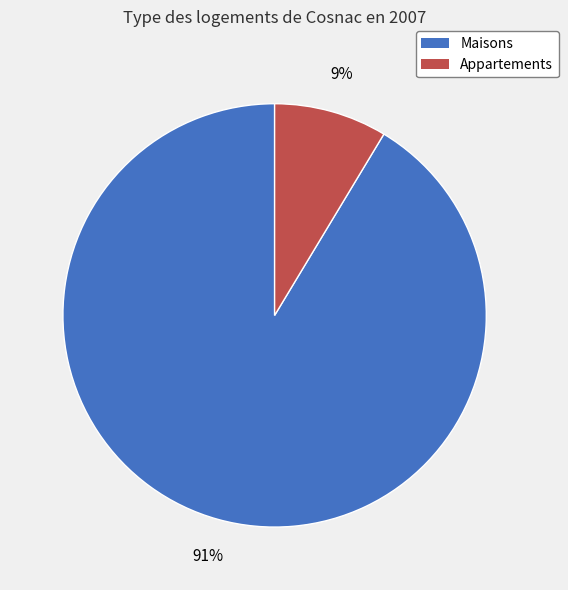

To the nearest percent, what is the average slice percentage?

50%